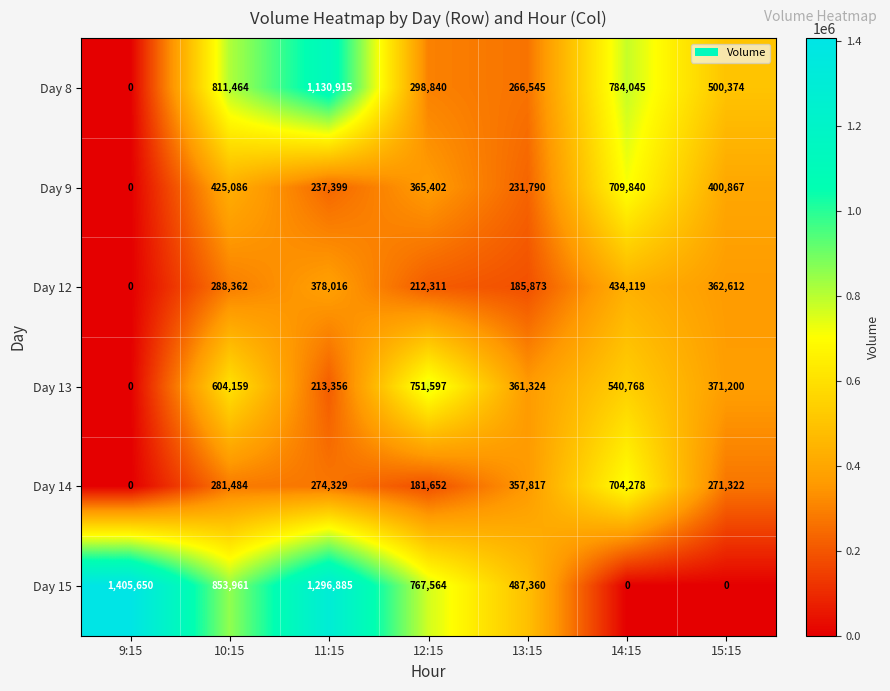

At how many categories does at least one series exceed 370726?

7